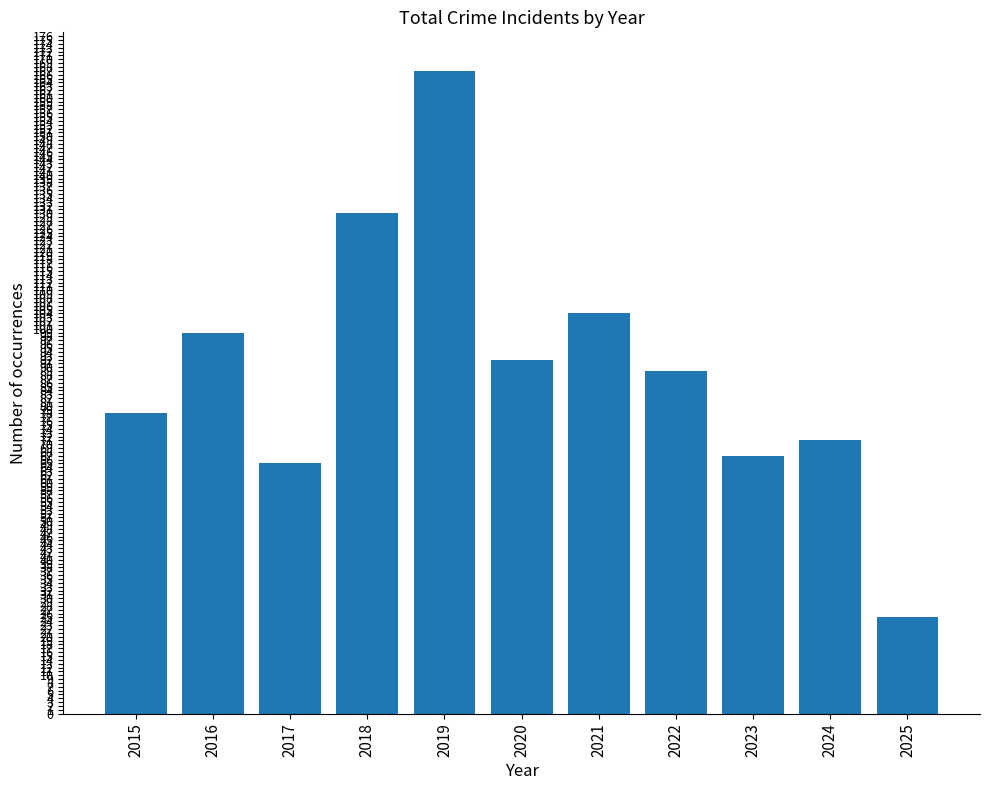

What is the smallest value displayed?

25